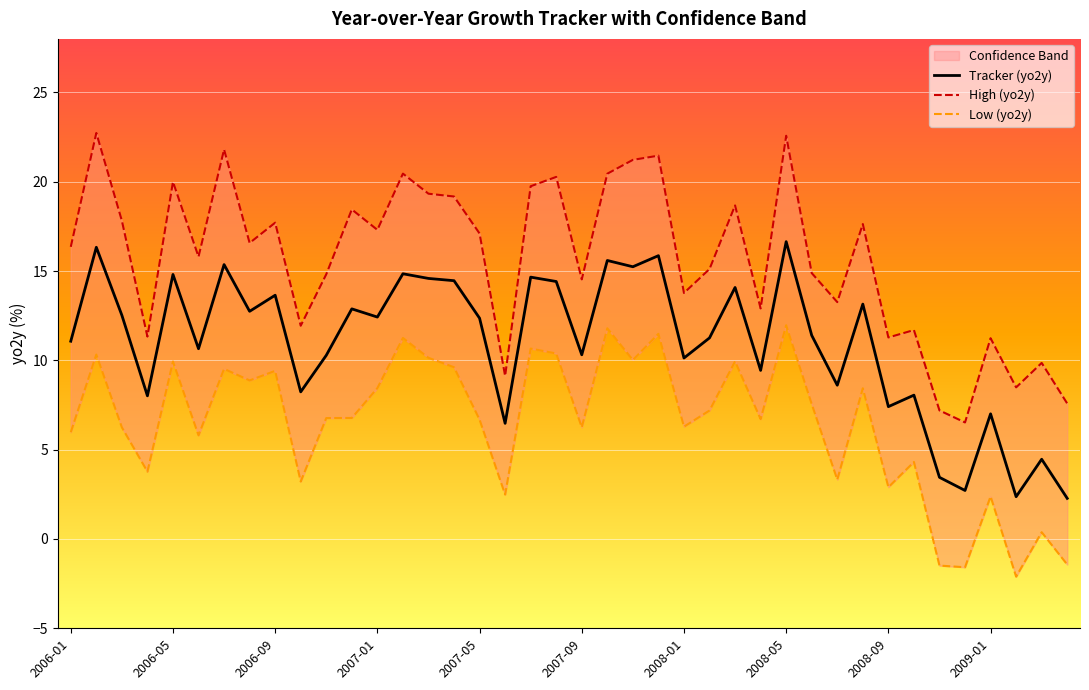

True or false: Tracker (yo2y) and High (yo2y) intersect in this chart.

False